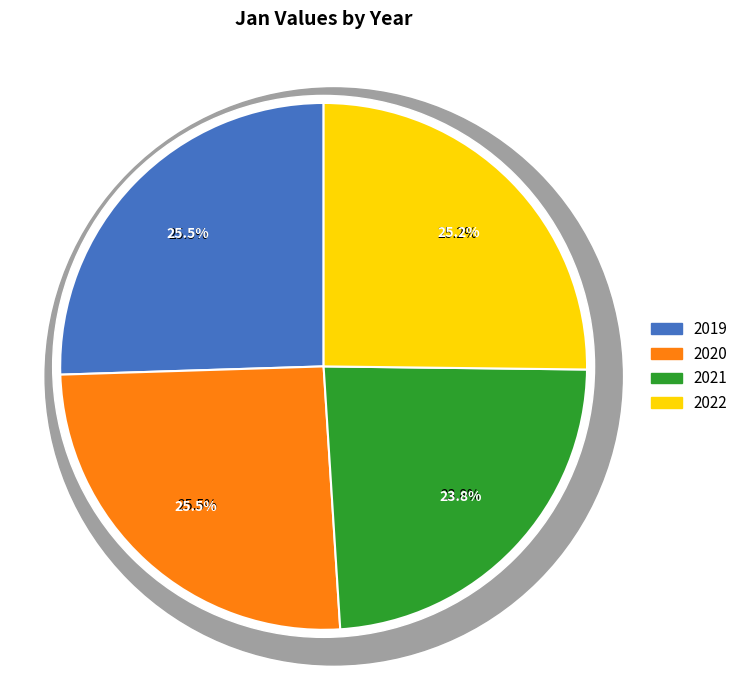

What percentage is the 2021 slice, to the nearest percent?

24%